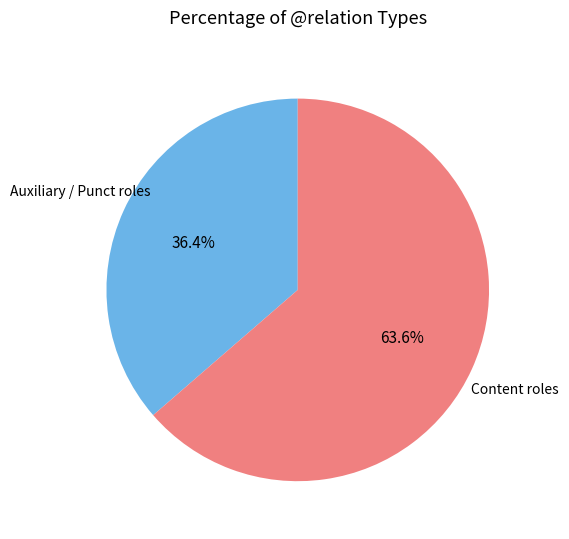

What percentage do Auxiliary / Punct roles and Content roles together represent?

100.0%